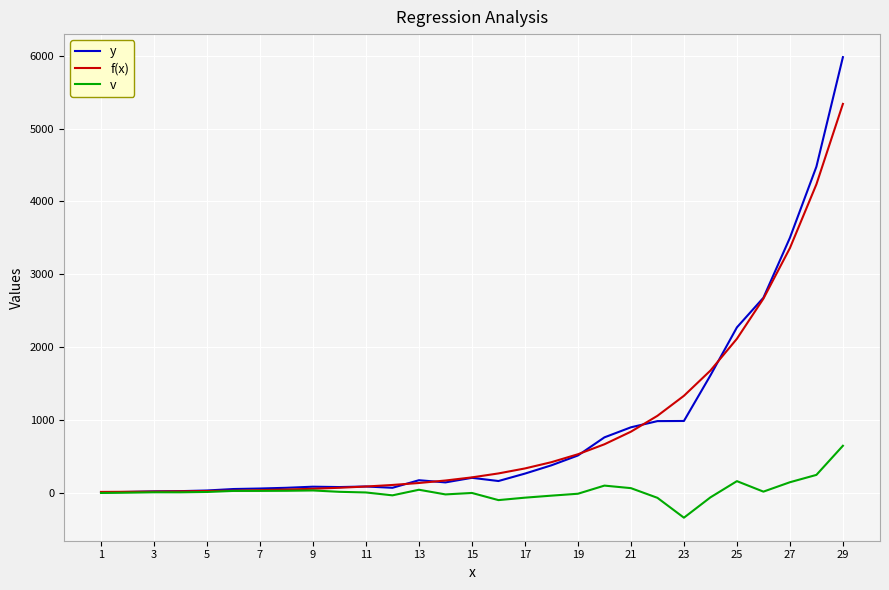

Which series has the largest range (max minus min)?

y